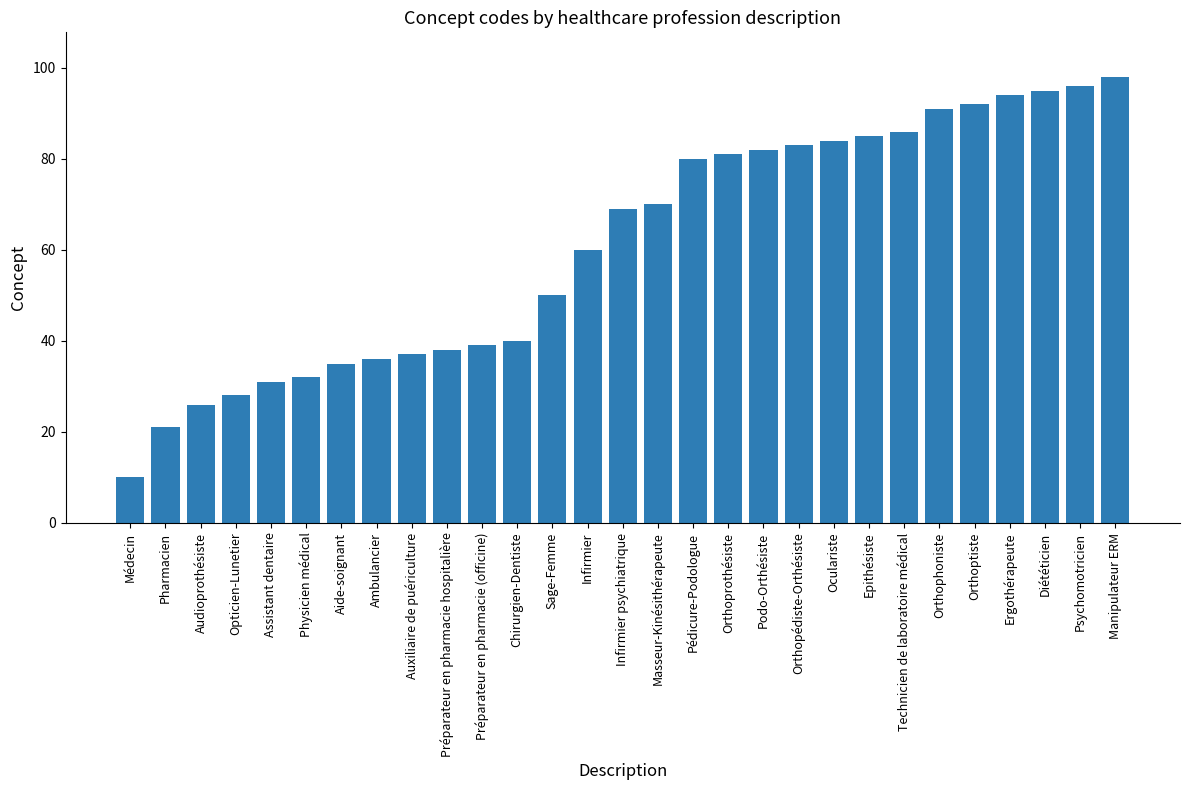

Between Psychomotricien and Auxiliaire de puériculture, which is larger?

Psychomotricien